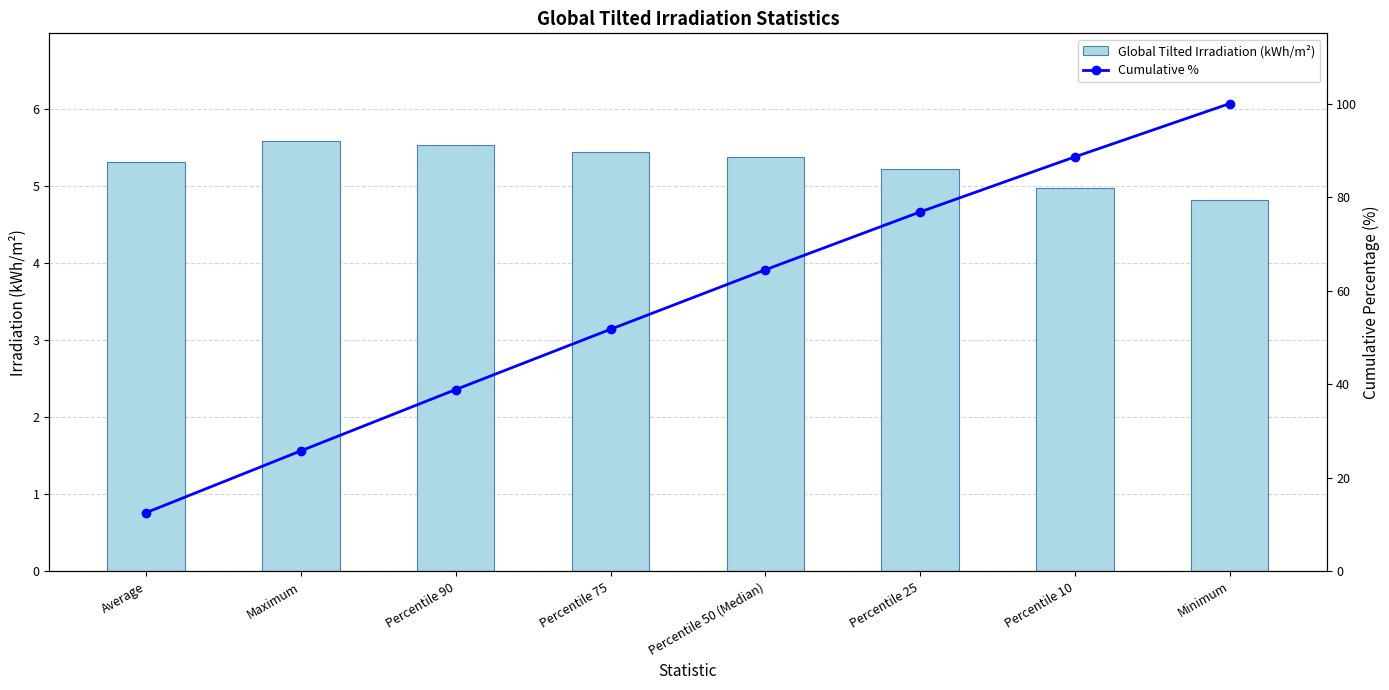

List the series in order of their overall mean, highest first.

Cumulative %, Global Tilted Irradiation (kWh/m²)